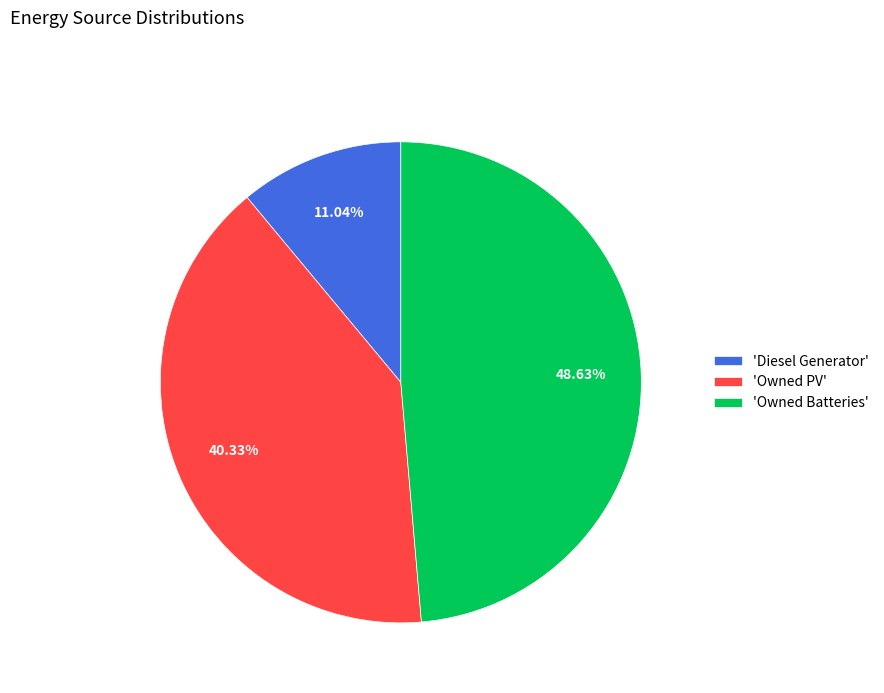

Is there a majority slice in this chart?

No